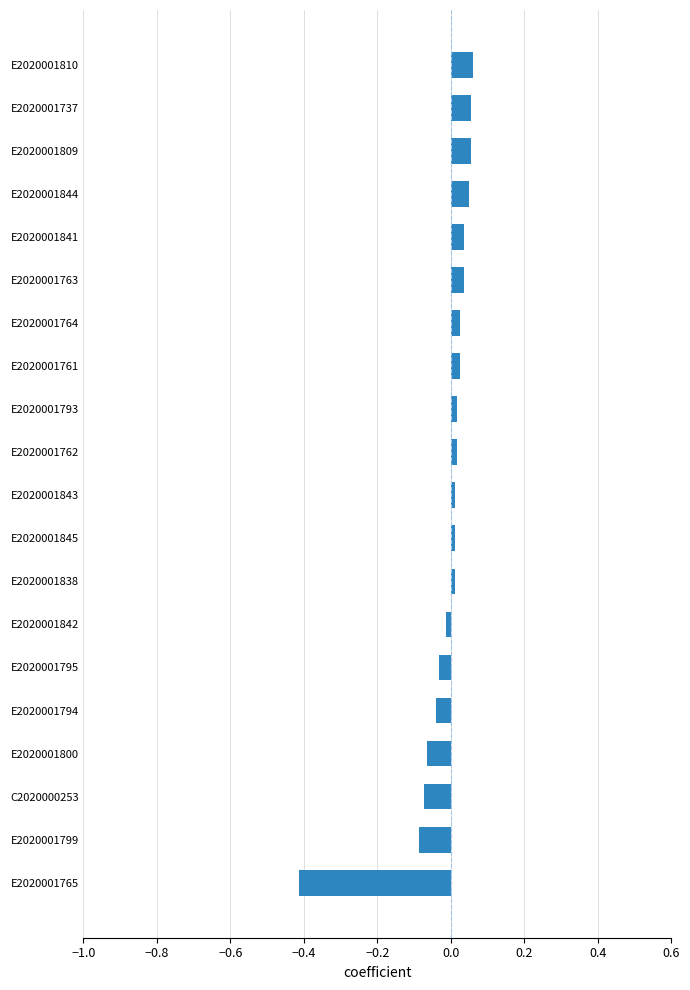

Which category has the lowest value across all series?

E2020001765